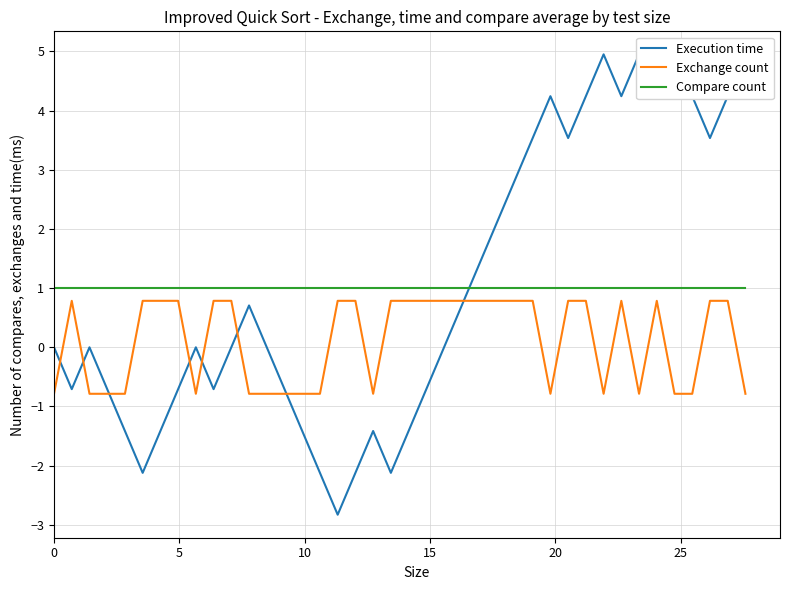

Reading left to right, list all the values displayed in this chart.

Execution time: 0.0	-0.7	0.0	-0.7	-1.4	-2.1	-1.4	-0.7	-0.0	-0.7	-0.0	0.7	-0.0	-0.7	-1.4	-2.1	-2.8	-2.1	-1.4	-2.1	-1.4	-0.7	-0.0	0.7	1.4	2.1	2.8	3.5	4.2	3.5	4.2	4.9	4.2	4.9	4.2	4.9	4.2	3.5	4.2	4.9
Exchange count: -0.8	0.8	-0.8	-0.8	-0.8	0.8	0.8	0.8	-0.8	0.8	0.8	-0.8	-0.8	-0.8	-0.8	-0.8	0.8	0.8	-0.8	0.8	0.8	0.8	0.8	0.8	0.8	0.8	0.8	0.8	-0.8	0.8	0.8	-0.8	0.8	-0.8	0.8	-0.8	-0.8	0.8	0.8	-0.8
Compare count: 1.0	1.0	1.0	1.0	1.0	1.0	1.0	1.0	1.0	1.0	1.0	1.0	1.0	1.0	1.0	1.0	1.0	1.0	1.0	1.0	1.0	1.0	1.0	1.0	1.0	1.0	1.0	1.0	1.0	1.0	1.0	1.0	1.0	1.0	1.0	1.0	1.0	1.0	1.0	1.0